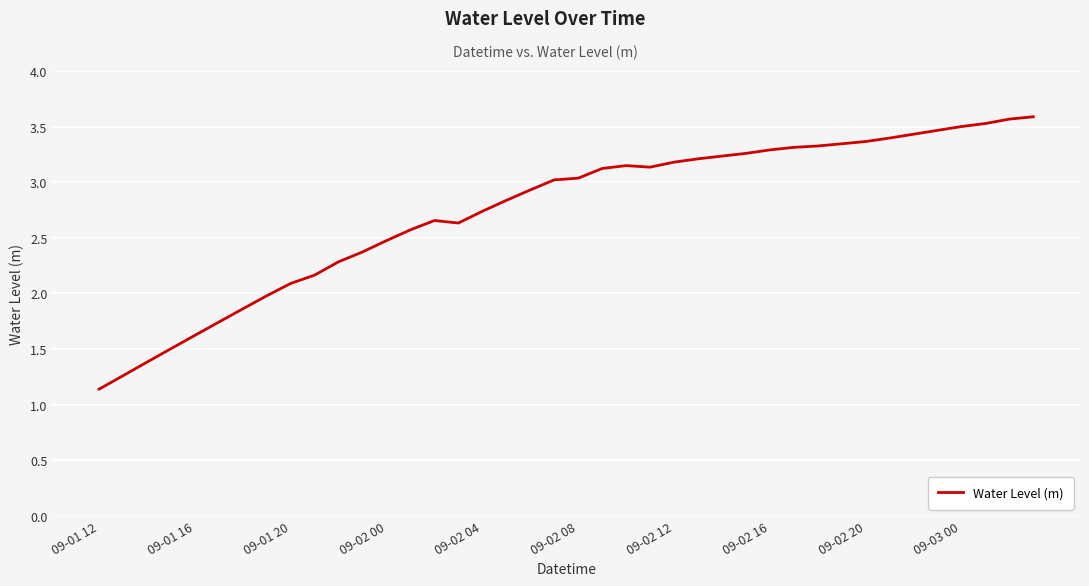

What is the difference between the maximum and second lowest values?

2.3